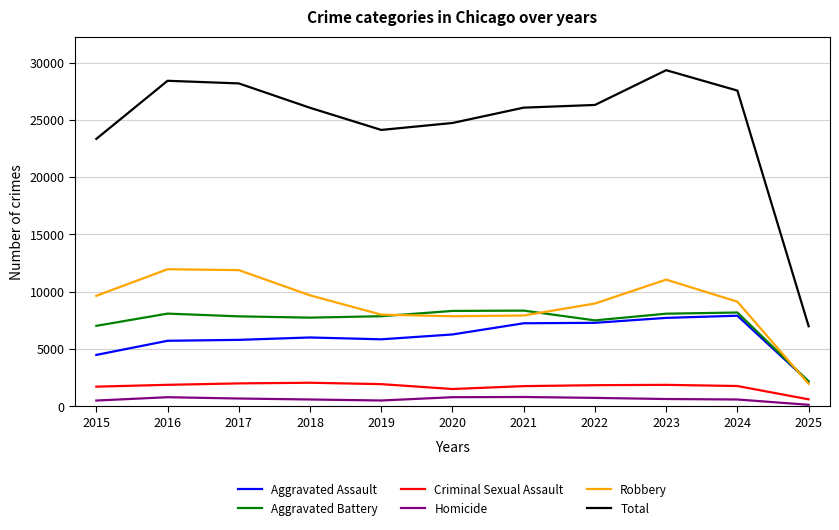

True or false: Robbery and Criminal Sexual Assault cross at least once.

False